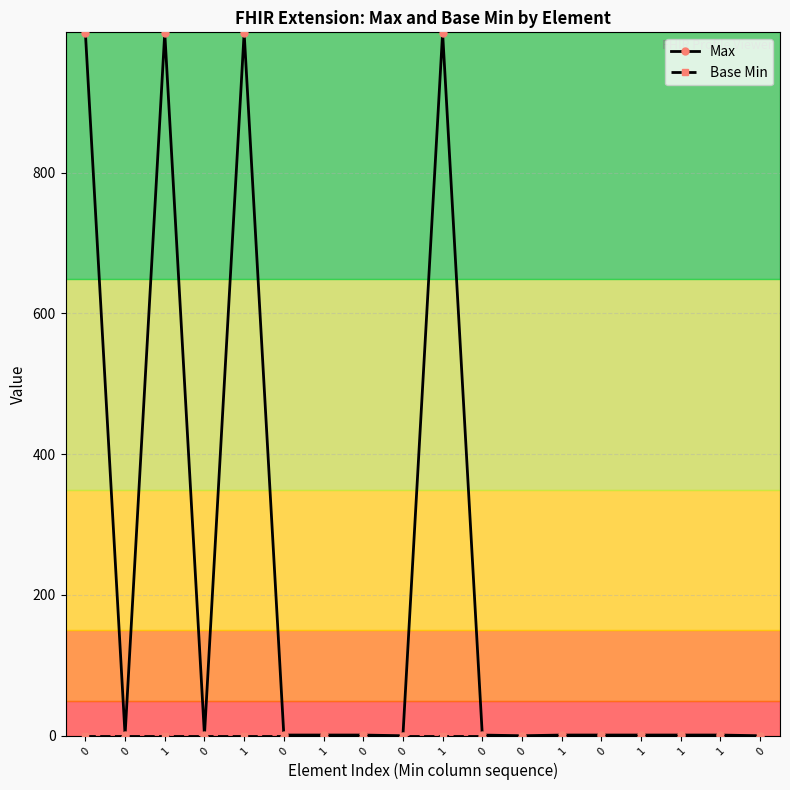

How many series are shown in this chart?

2